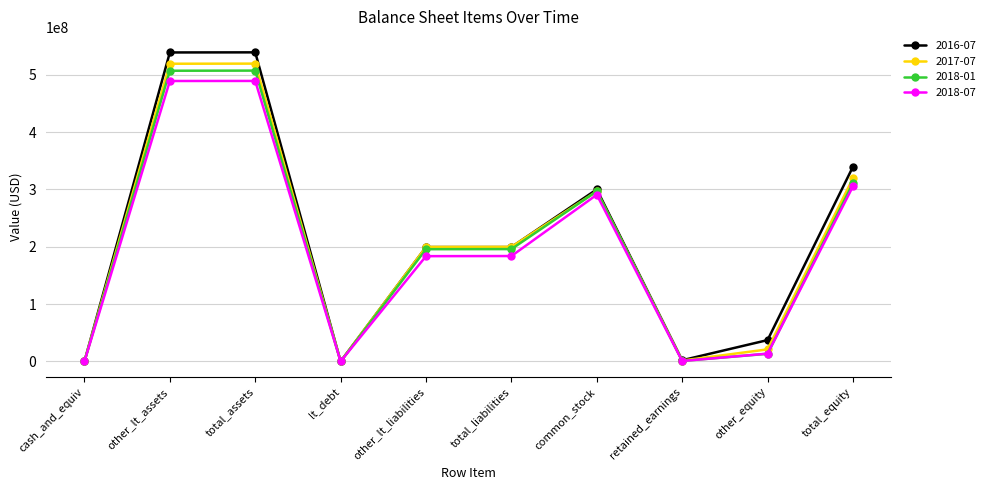

What is the difference between the 2017-07 values at total_equity and lt_debt?

319208000